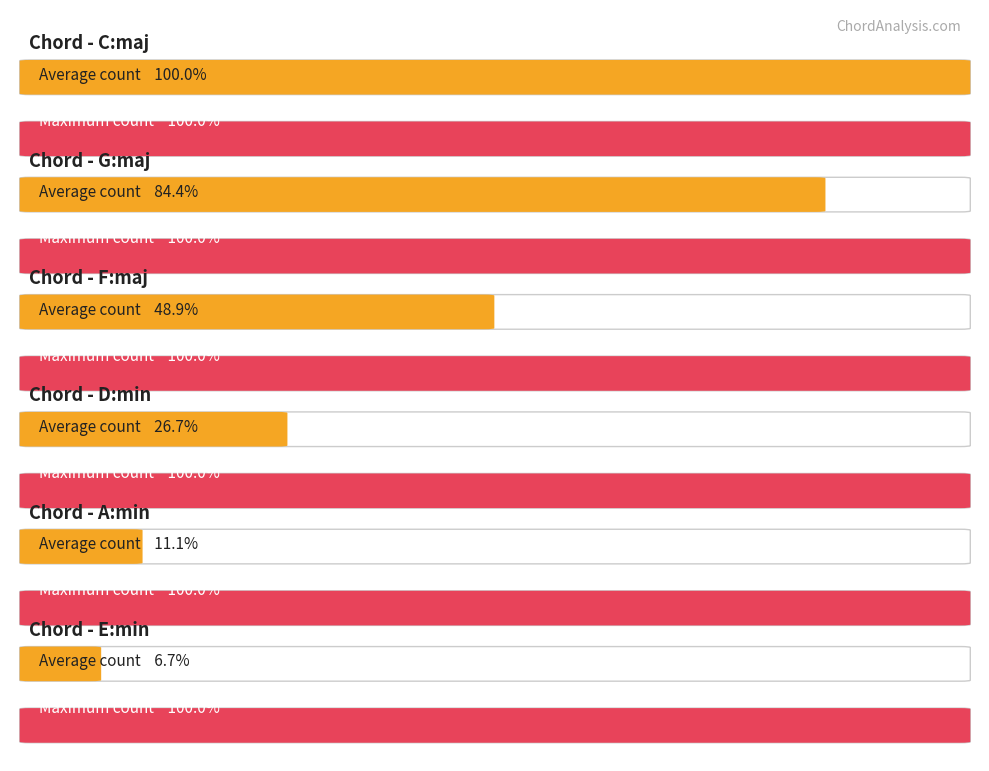

List the labels in order of value, largest first.

C:maj, G:maj, F:maj, D:min, A:min, E:min